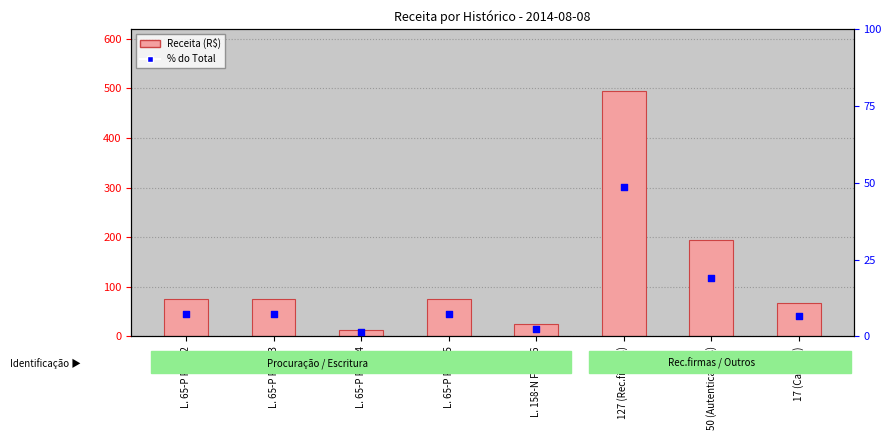

What are all the series names shown in the legend?

Receita, % do Total